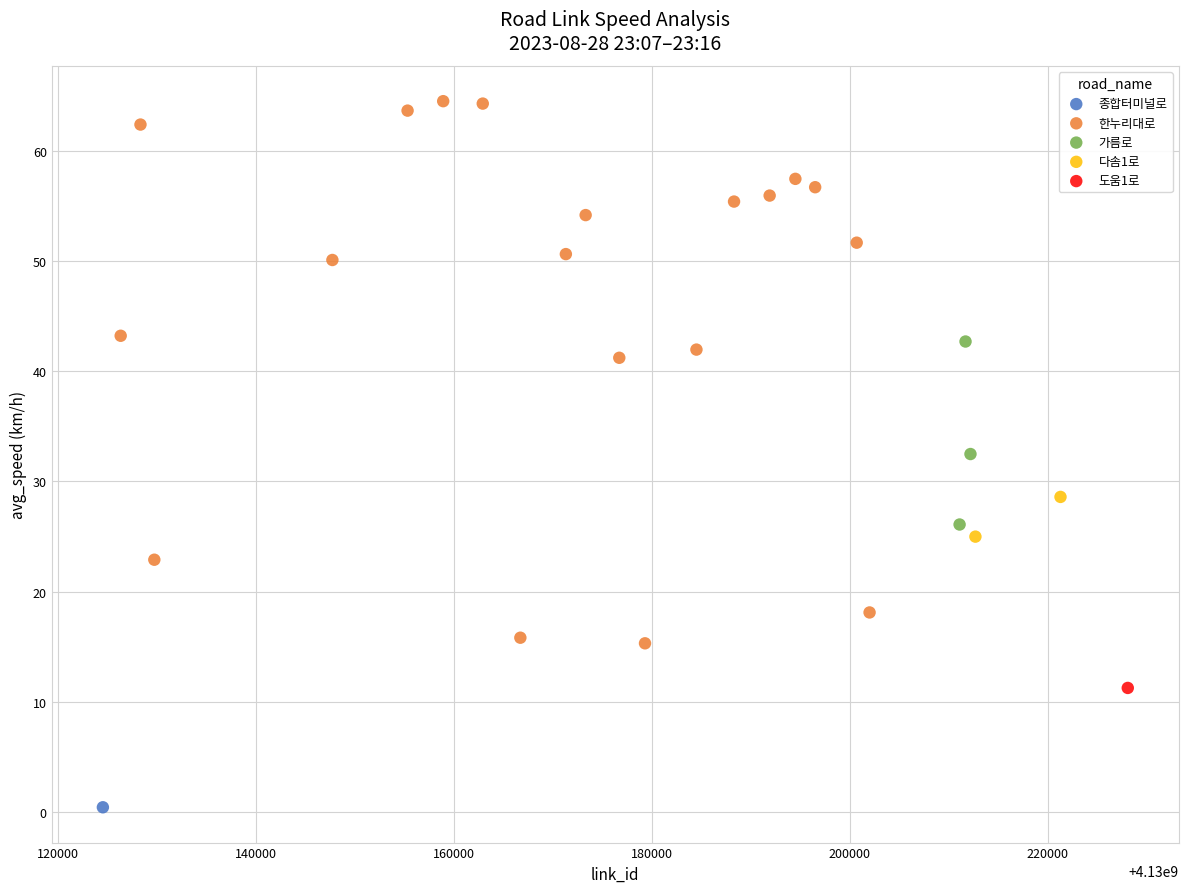

Which series reaches the maximum Y coordinate?

한누리대로